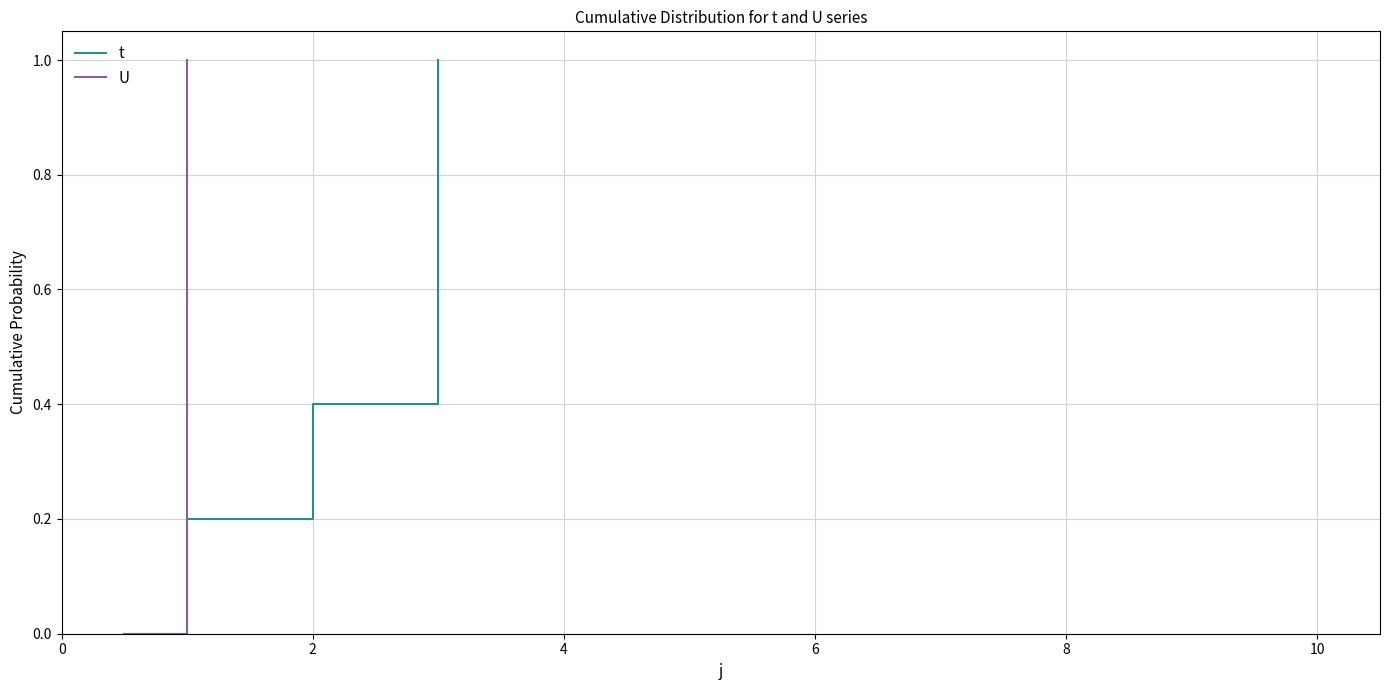

How many lines are shown in the chart?

2